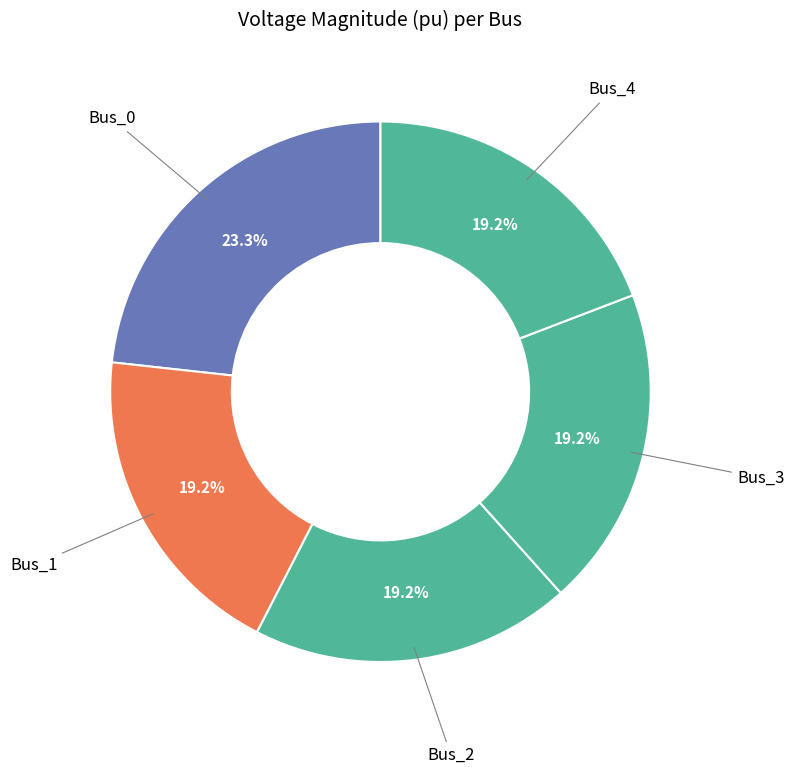

Is the sum of Bus_1 and Bus_0 greater than half?

No